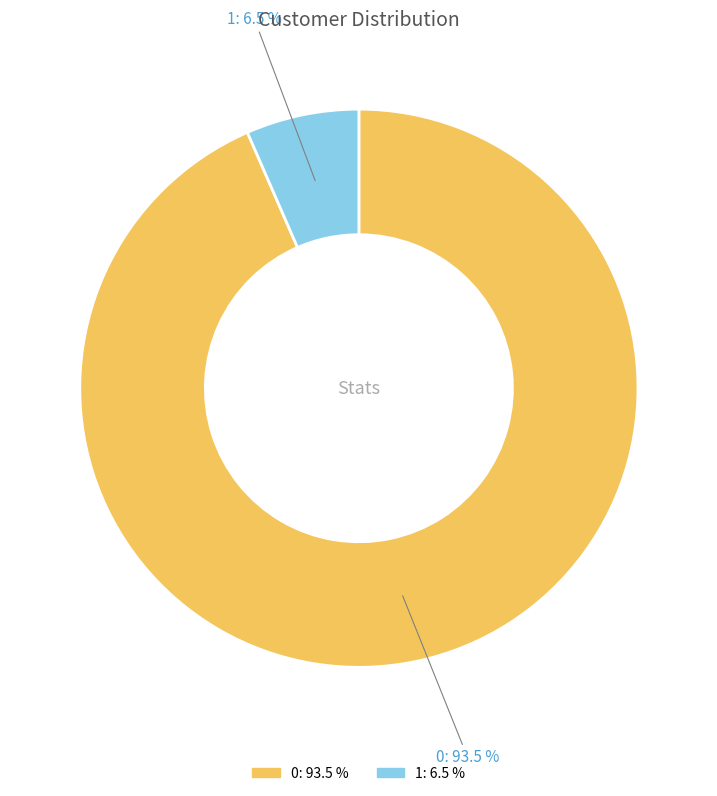

Does 1 account for over 50% of the chart?

No